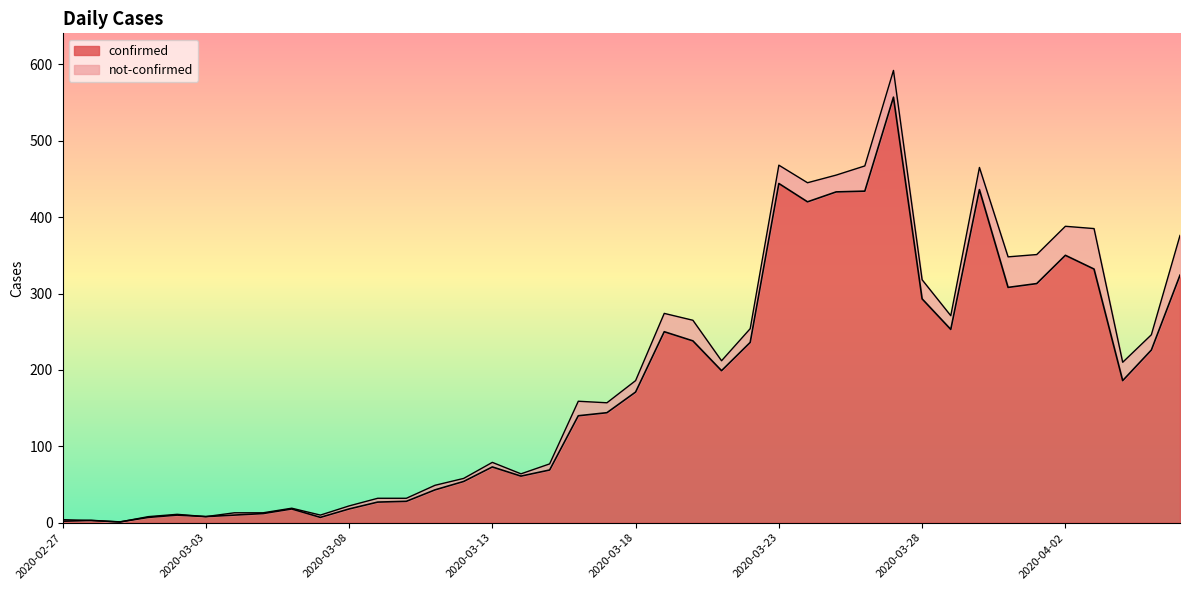

What is the sum of the values at 2020-03-12 and 2020-04-03?

386